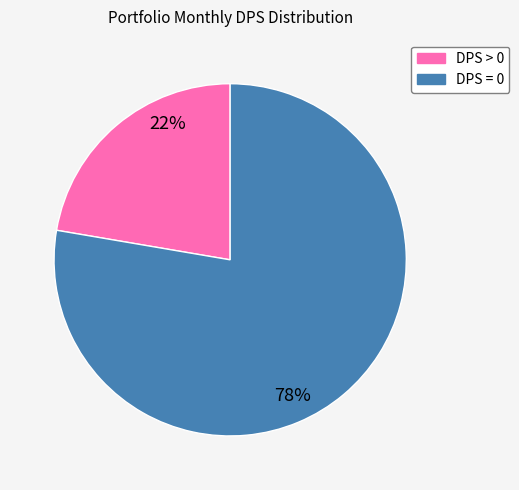

Approximately how many times larger is the value at DPS = 0 compared to DPS > 0?

3.5